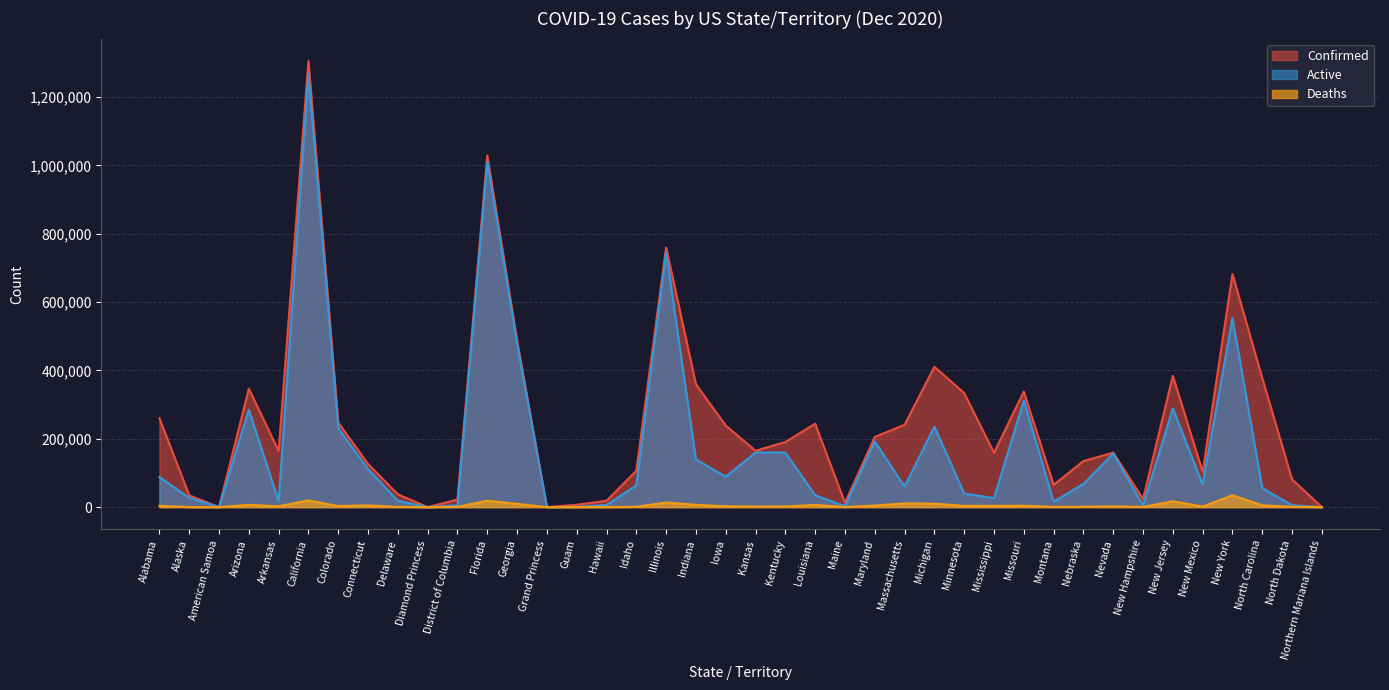

The Deaths series shows 454 at Nebraska. True or false?

False